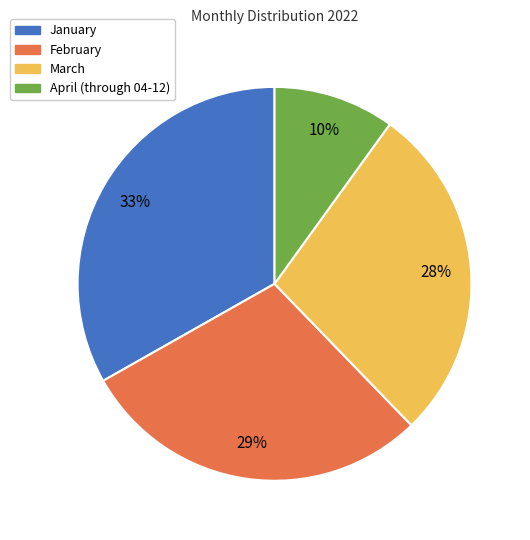

True or false: April (through 04-12) accounts for 1% of the total.

False